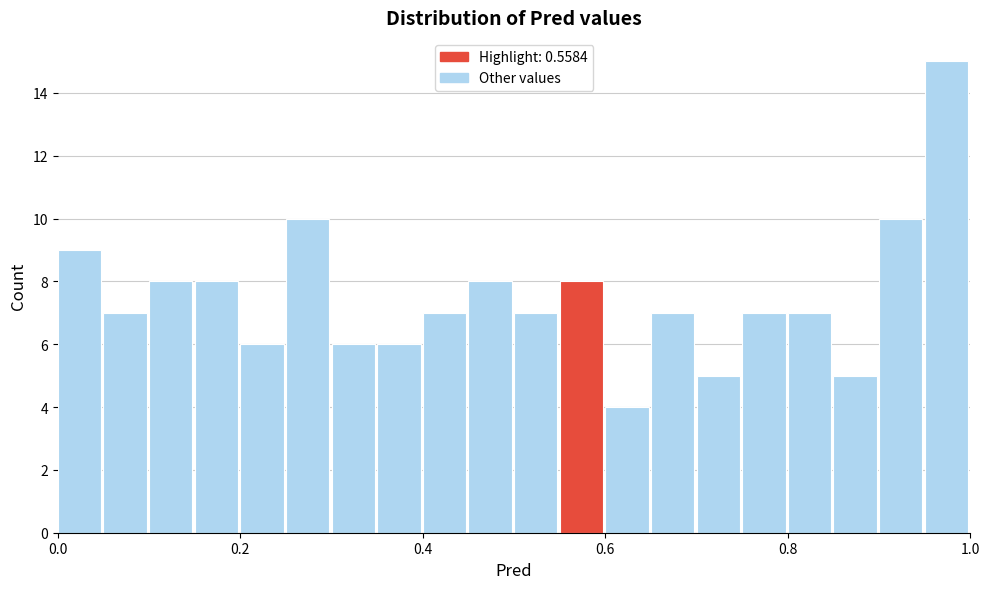

Read against the x-axis, roughly where is the centre of the tallest bar?

0.98